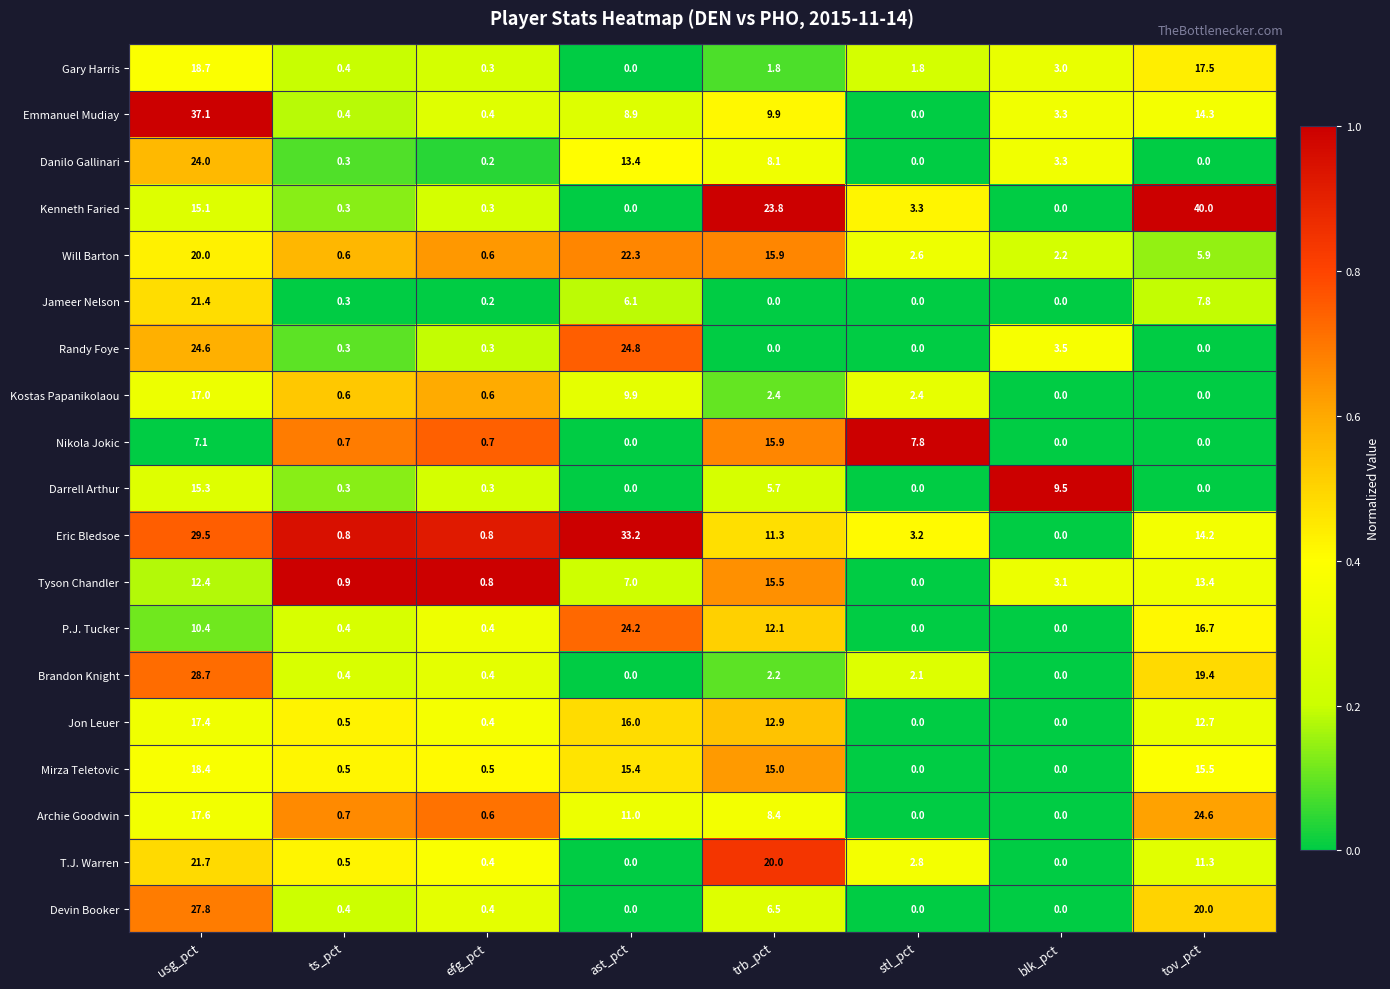

How many categories are shown in the chart?

8